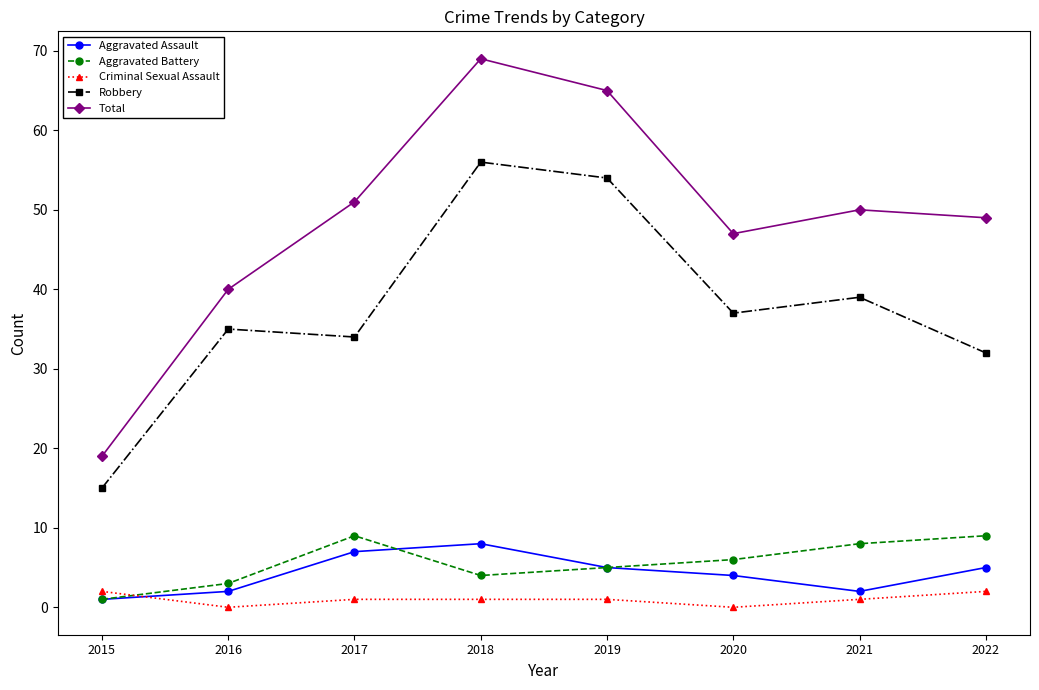

What is the value of the Aggravated Battery point at the 1st from the left?

1